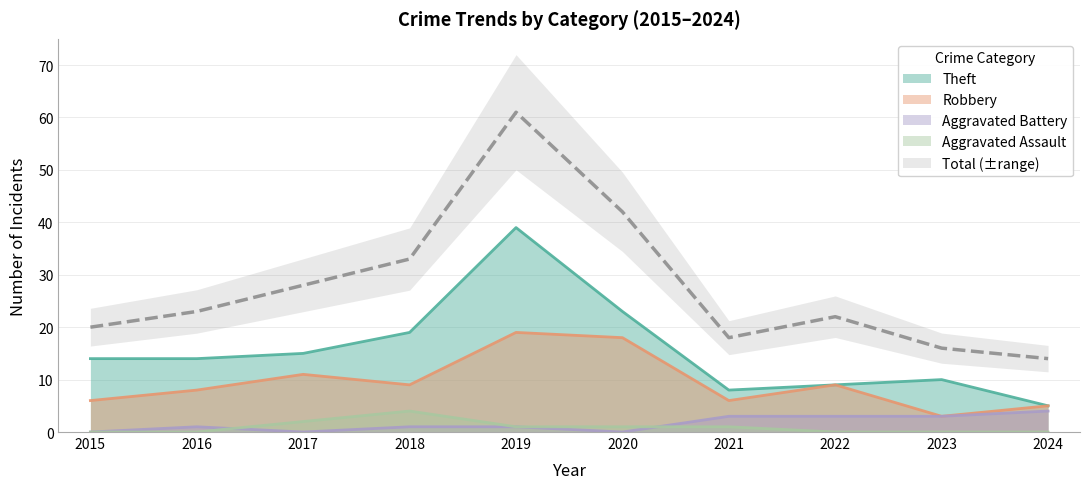

What value does the Total series have at 2019?

61